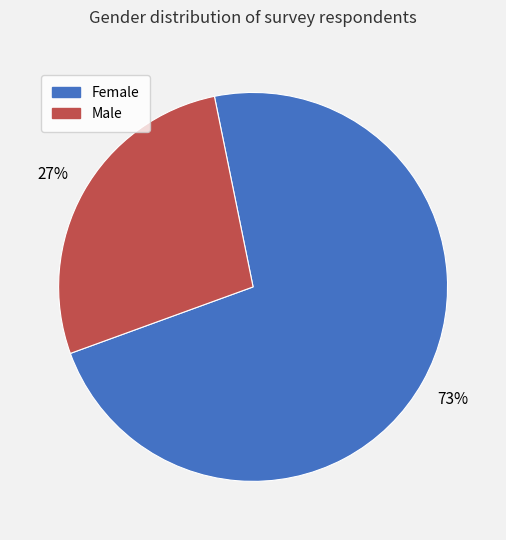

To the nearest percent, what is the average slice percentage?

50%